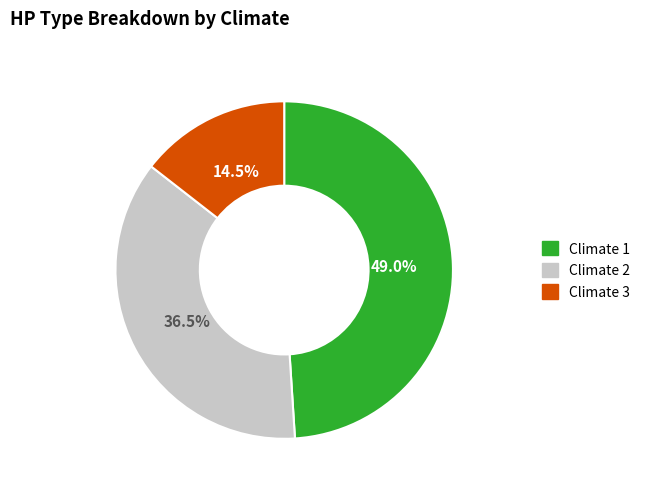

Does any single category account for the majority?

No